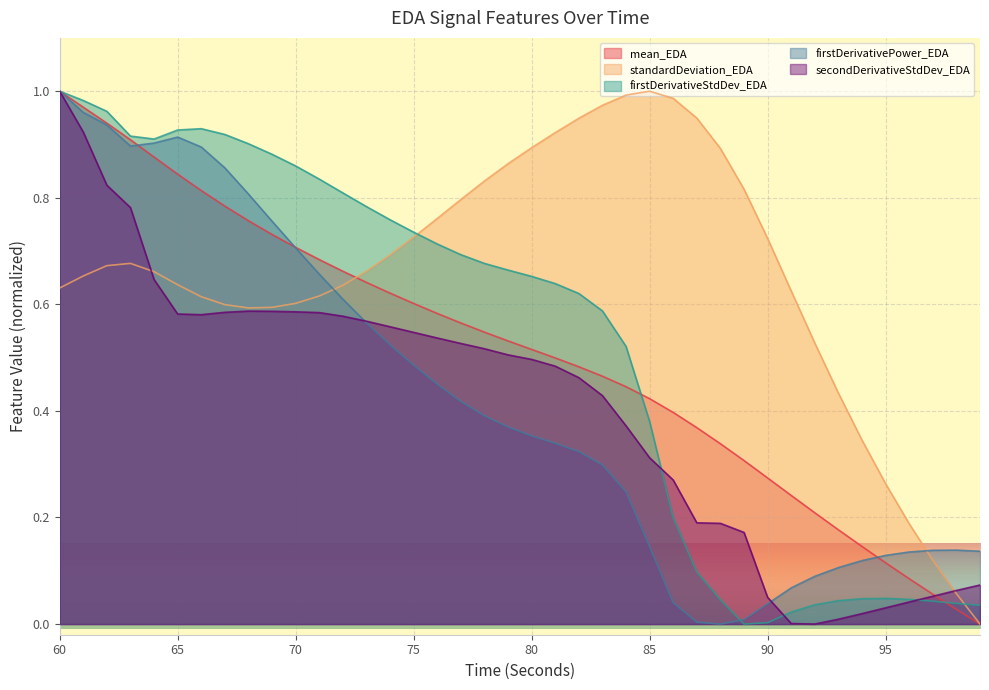

Is it true that mean_EDA equals 0.2 at 67?

False